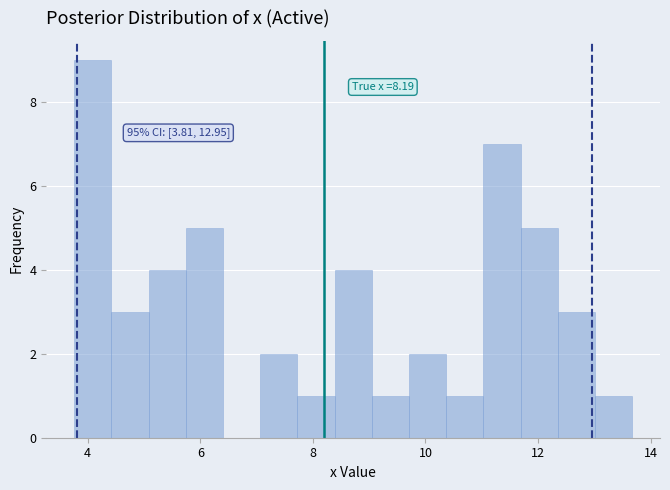

Read against the x-axis, roughly where is the centre of the tallest bar?

4.0